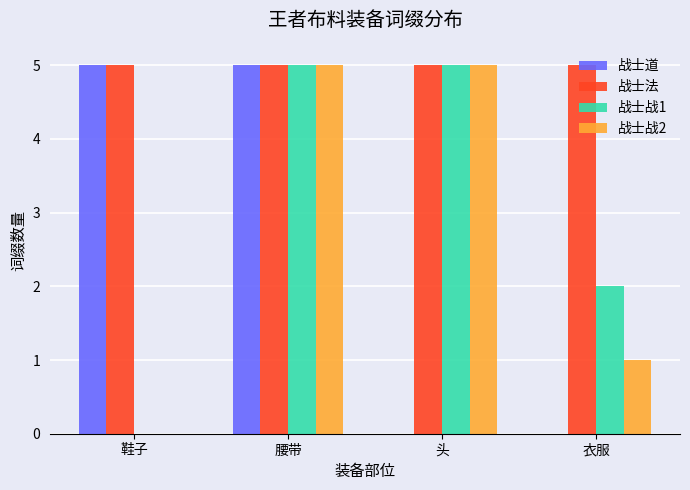

Is it true that 战士战2 equals 1 at 衣服?

True